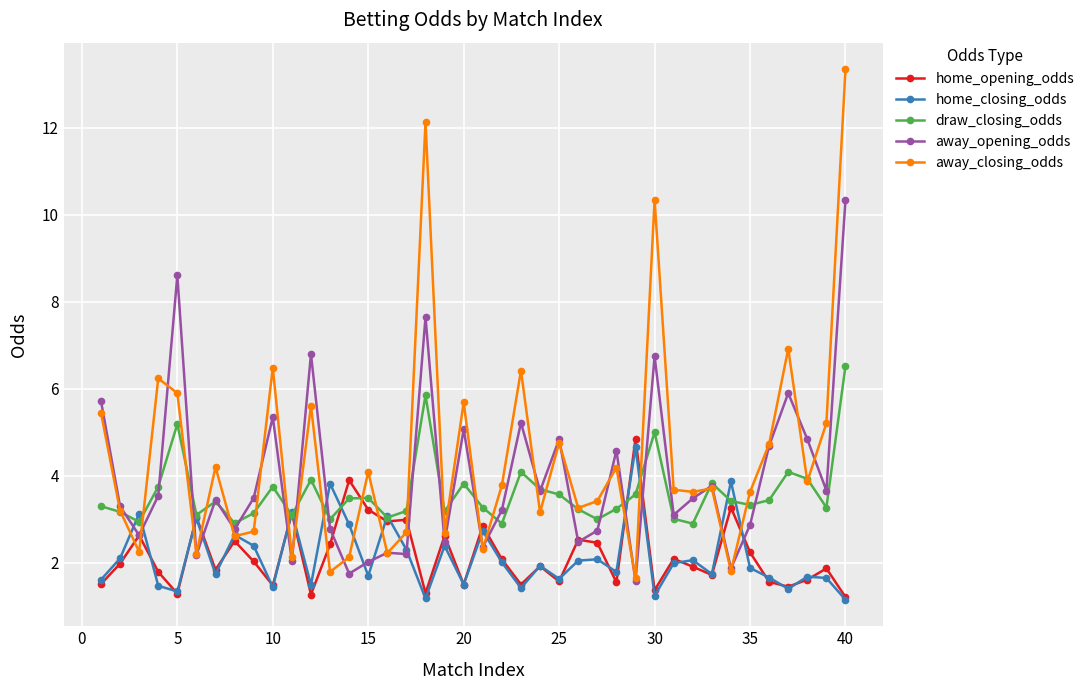

True or false: draw_closing_odds has more than 2 points higher than both neighbors.

True